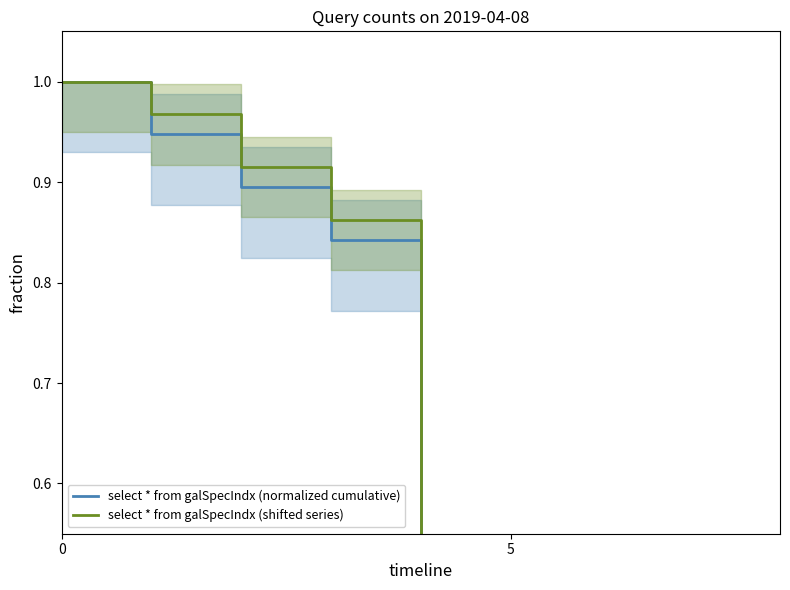

How many data points does each series have?

9